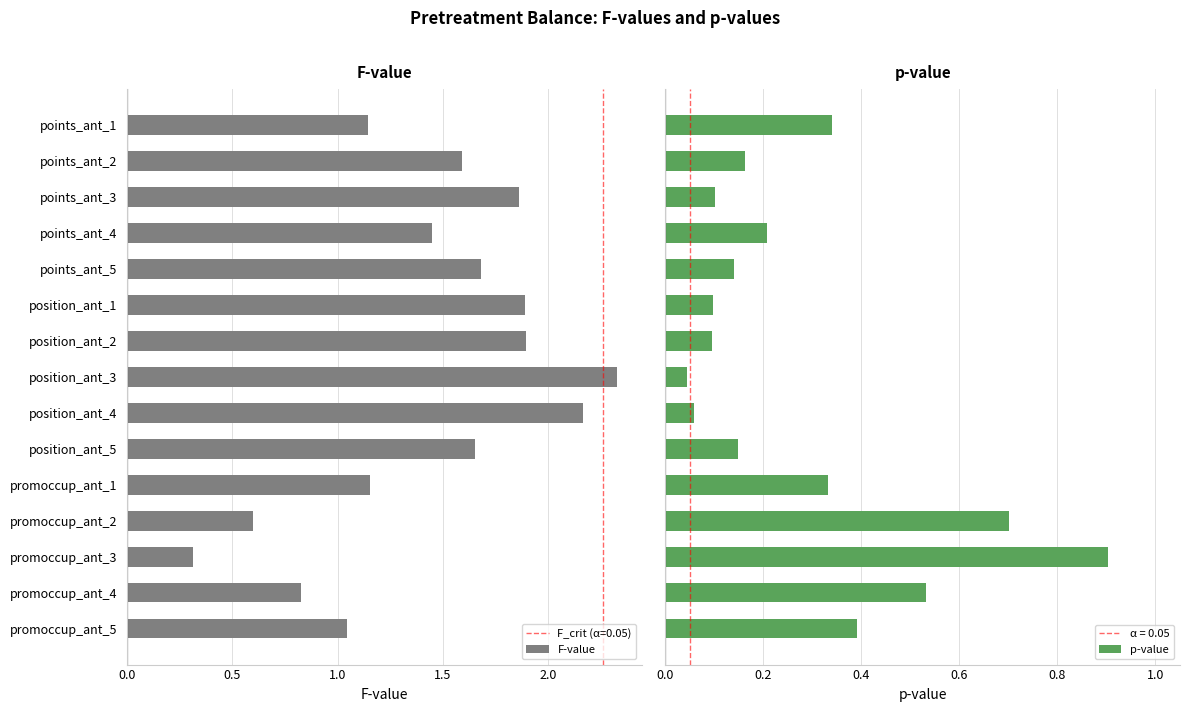

Reading right to left, transcribe all the data shown in this chart.

F-value: 1.0	0.8	0.3	0.6	1.2	1.7	2.2	2.3	1.9	1.9	1.7	1.4	1.9	1.6	1.1
p-value: 0.4	0.5	0.9	0.7	0.3	0.1	0.1	0.0	0.1	0.1	0.1	0.2	0.1	0.2	0.3